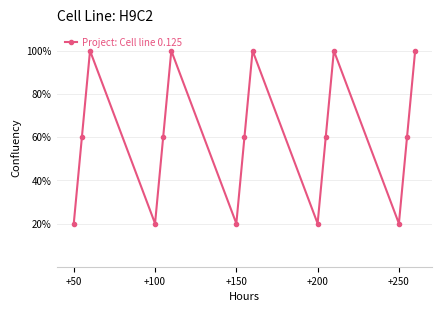

What is the value of the 14th point from the left?

60